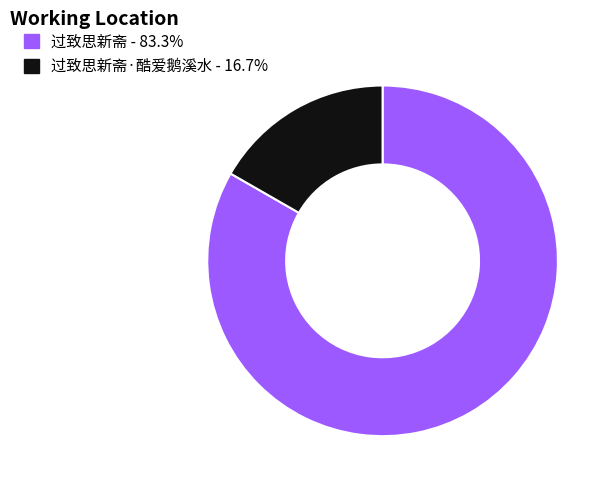

Is there any slice that represents more than half of the pie?

Yes